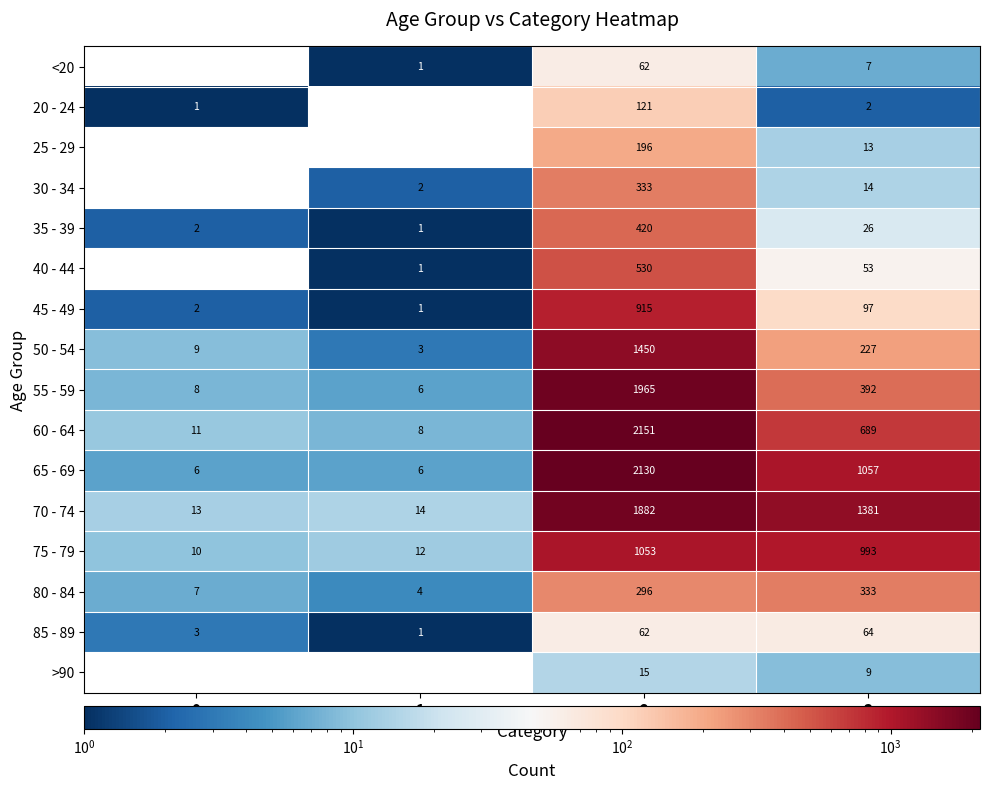

What is the spread (max minus min) of values at 3?

1379